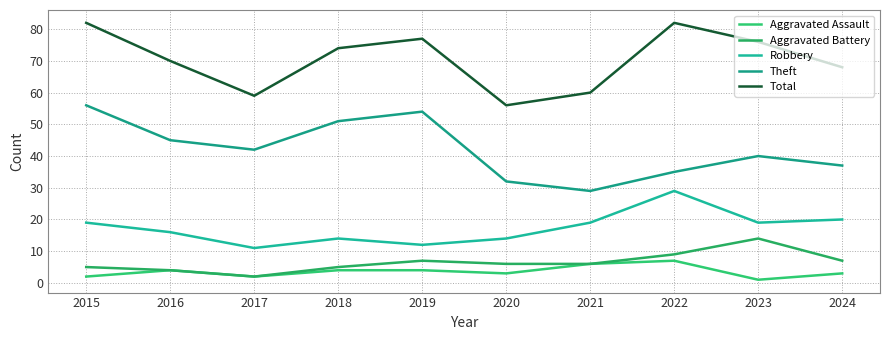

Which category has the highest value in the Robbery series?

2022